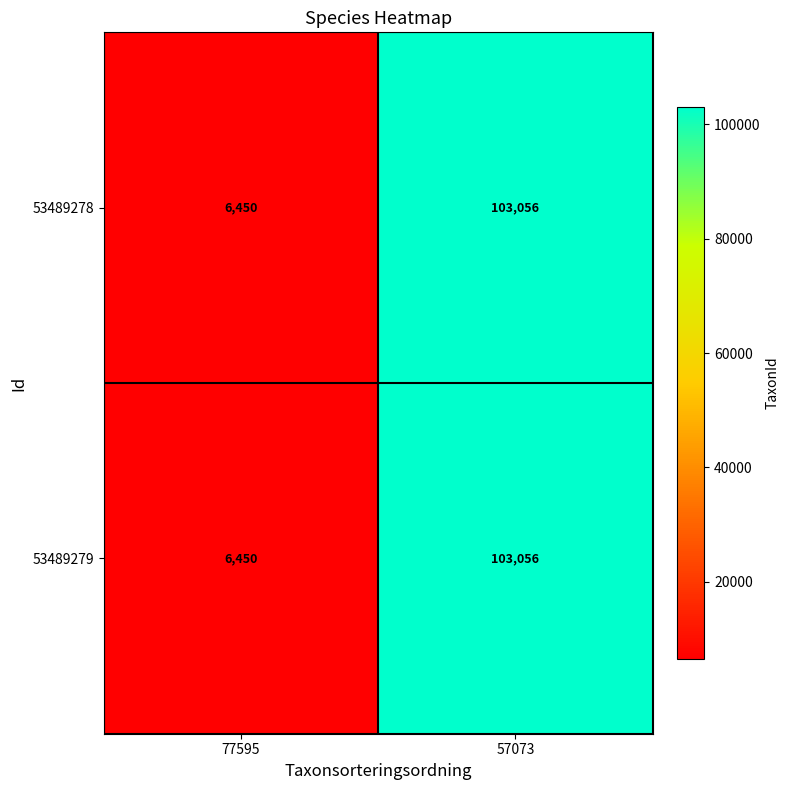

At which category is the sum across all series the highest?

57073